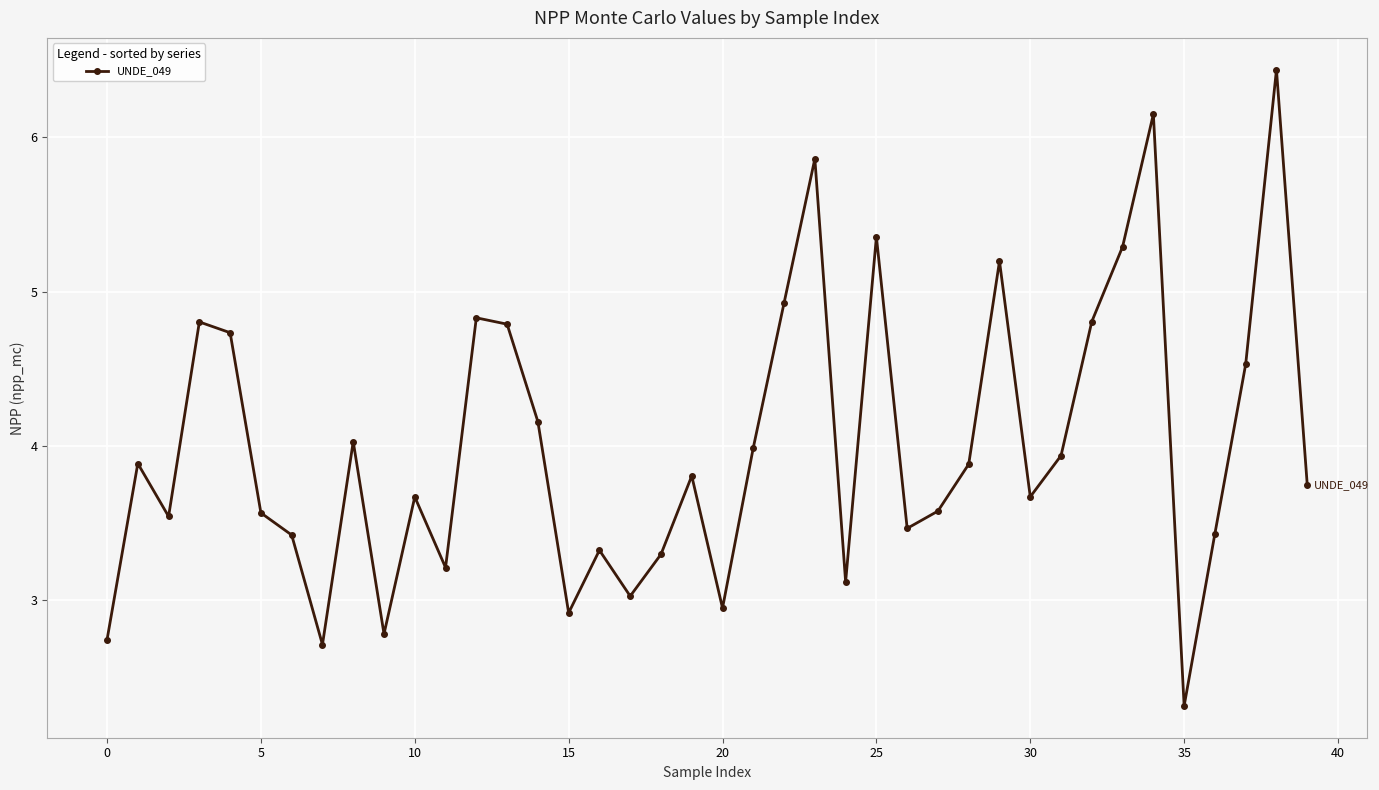

What is the average value?

4.0